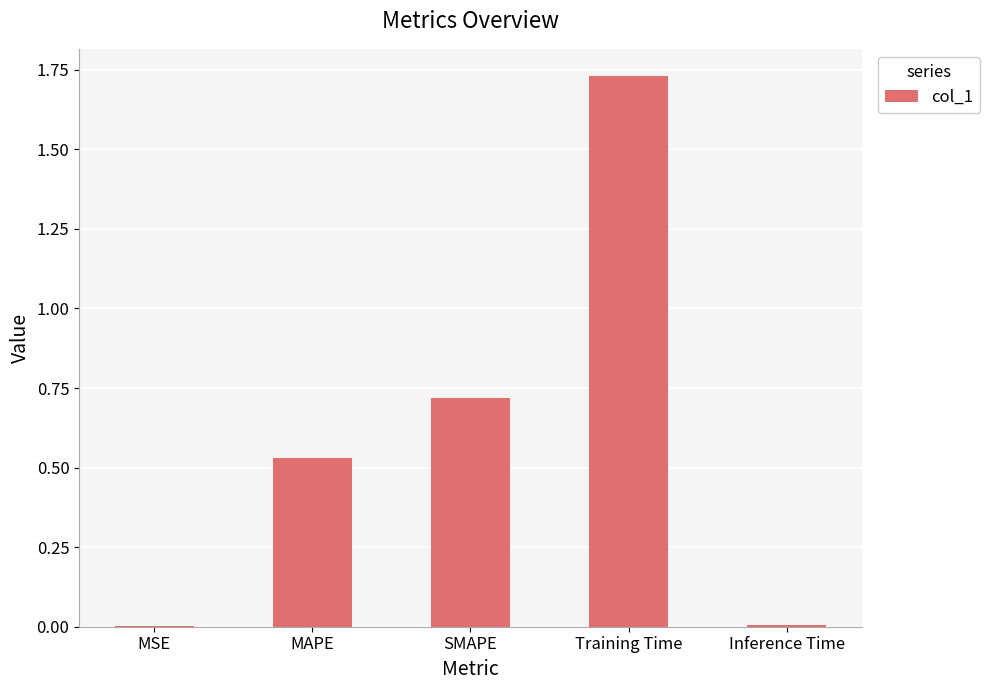

What is the change in value from MSE to MAPE?

+0.5